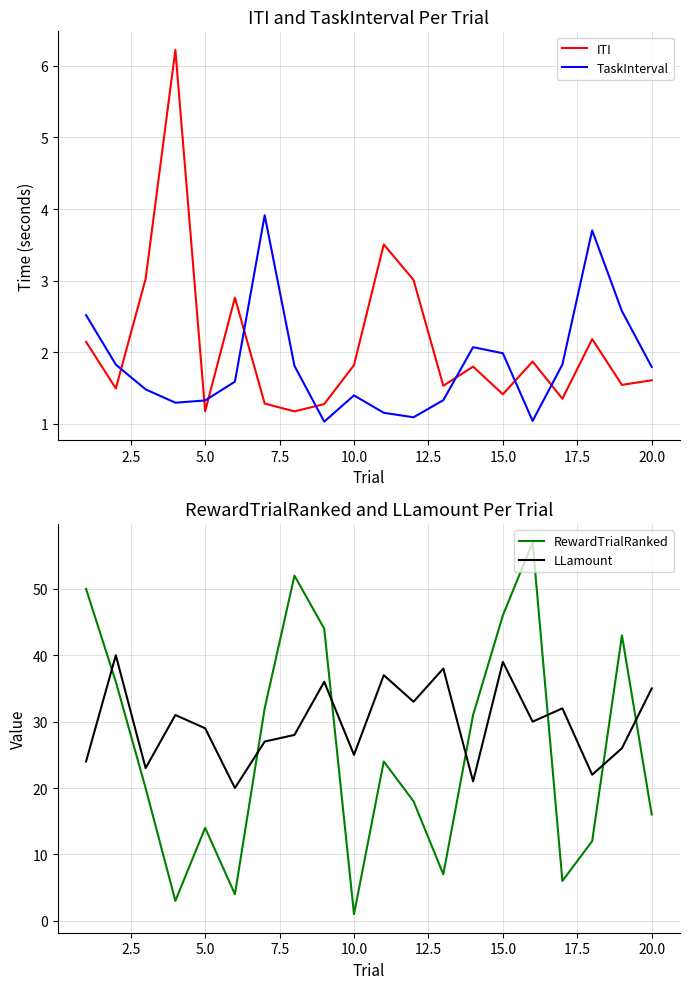

How many times do ITI and TaskInterval cross each other?

8